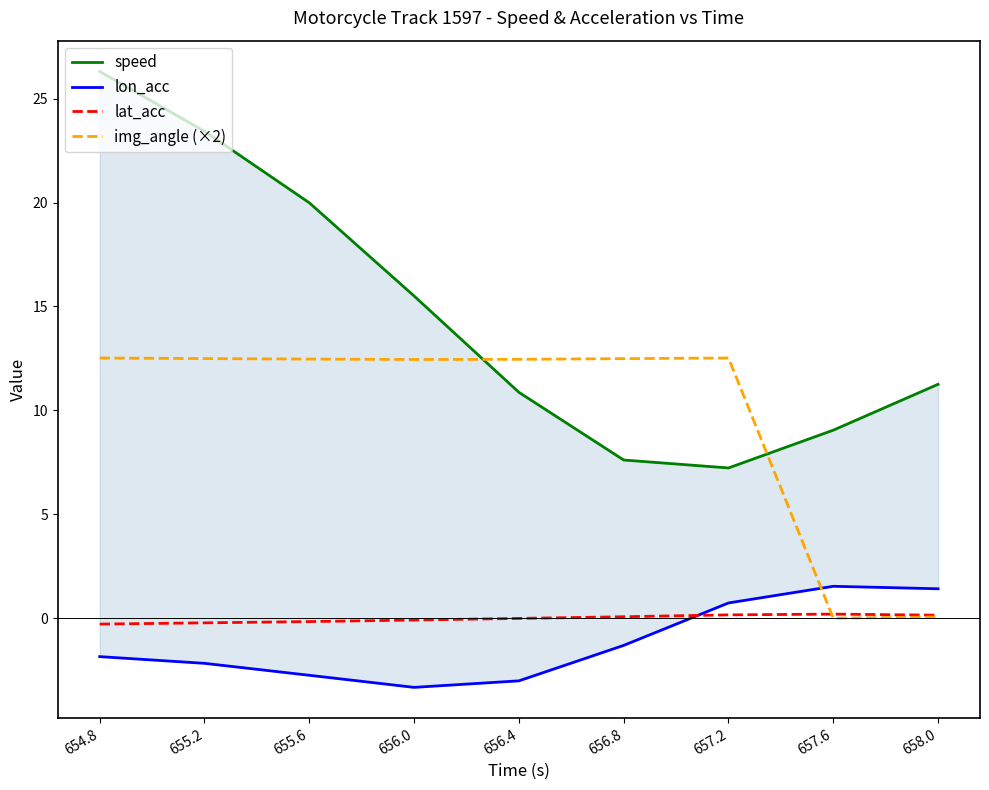

What is the label of the 8th point from the left?

657.6